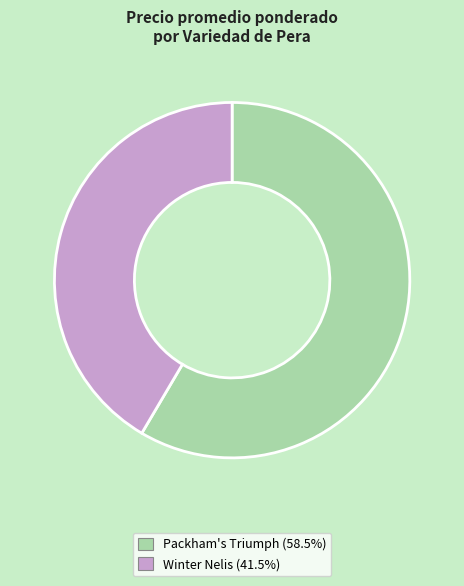

Is there any slice that represents more than half of the pie?

Yes